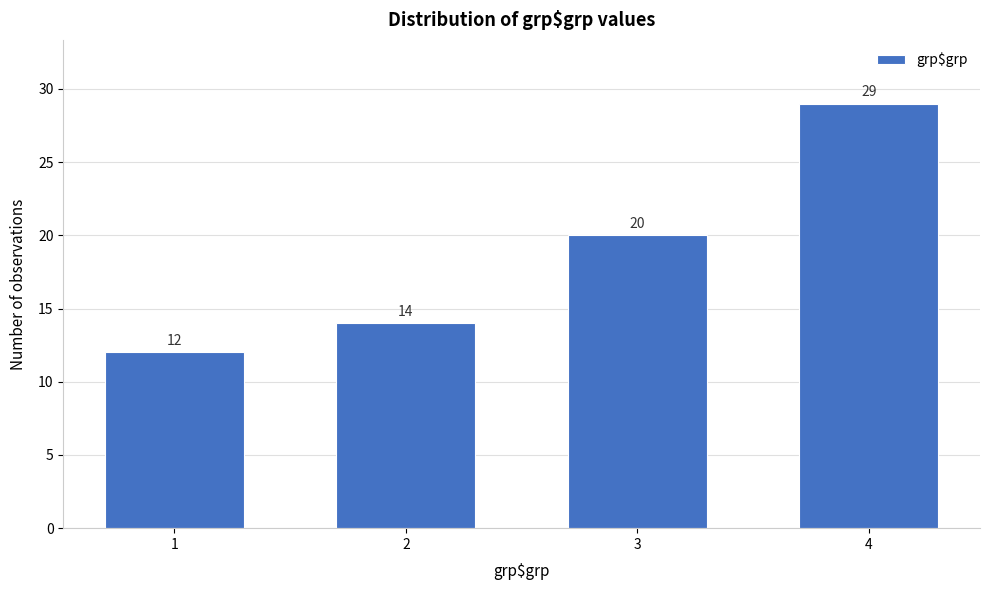

Reading left to right, extract all data points from this chart.

1=12	2=14	3=20	4=29